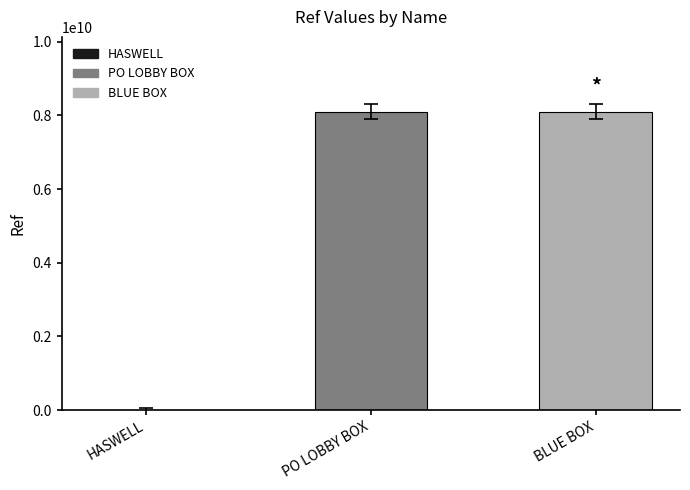

The chart shows a value of 11306569692 at BLUE BOX. True or false?

False